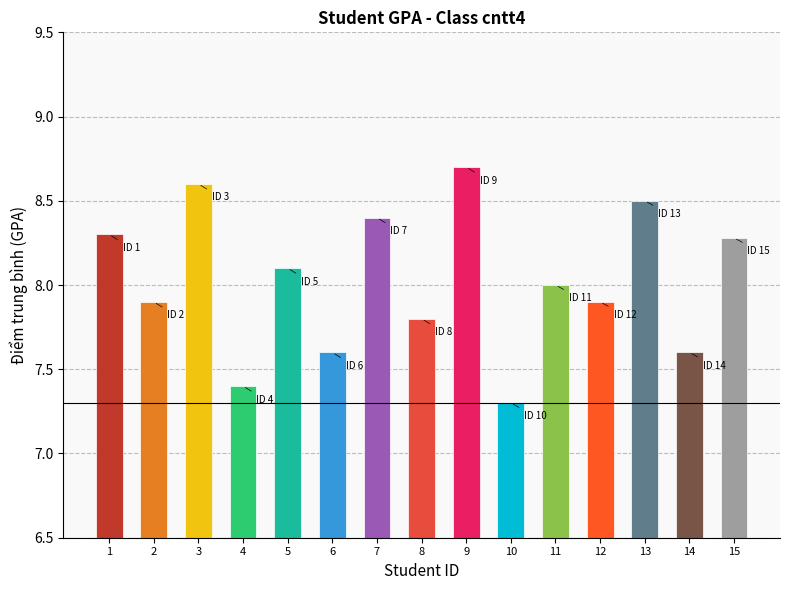

What is the change in value from 8 to 9?

+0.9